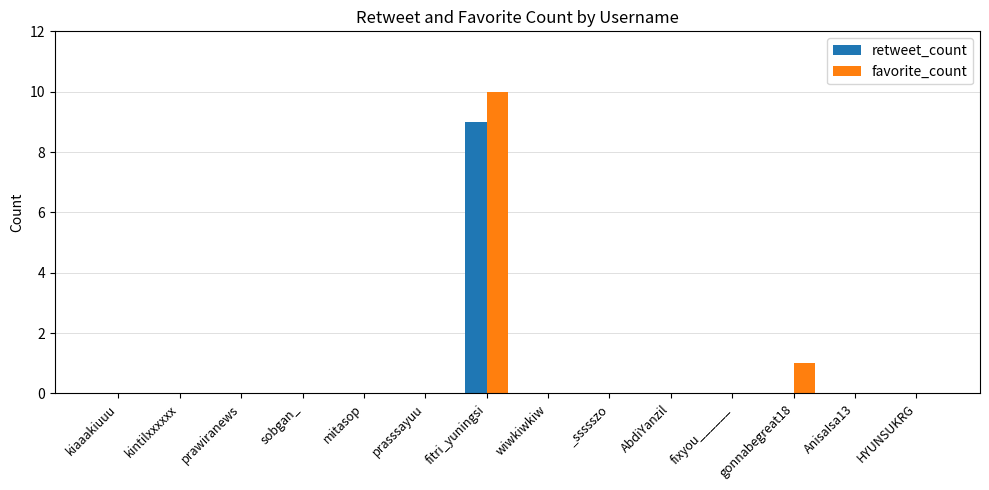

At which category is the sum across all series the highest?

fitri_yuningsi